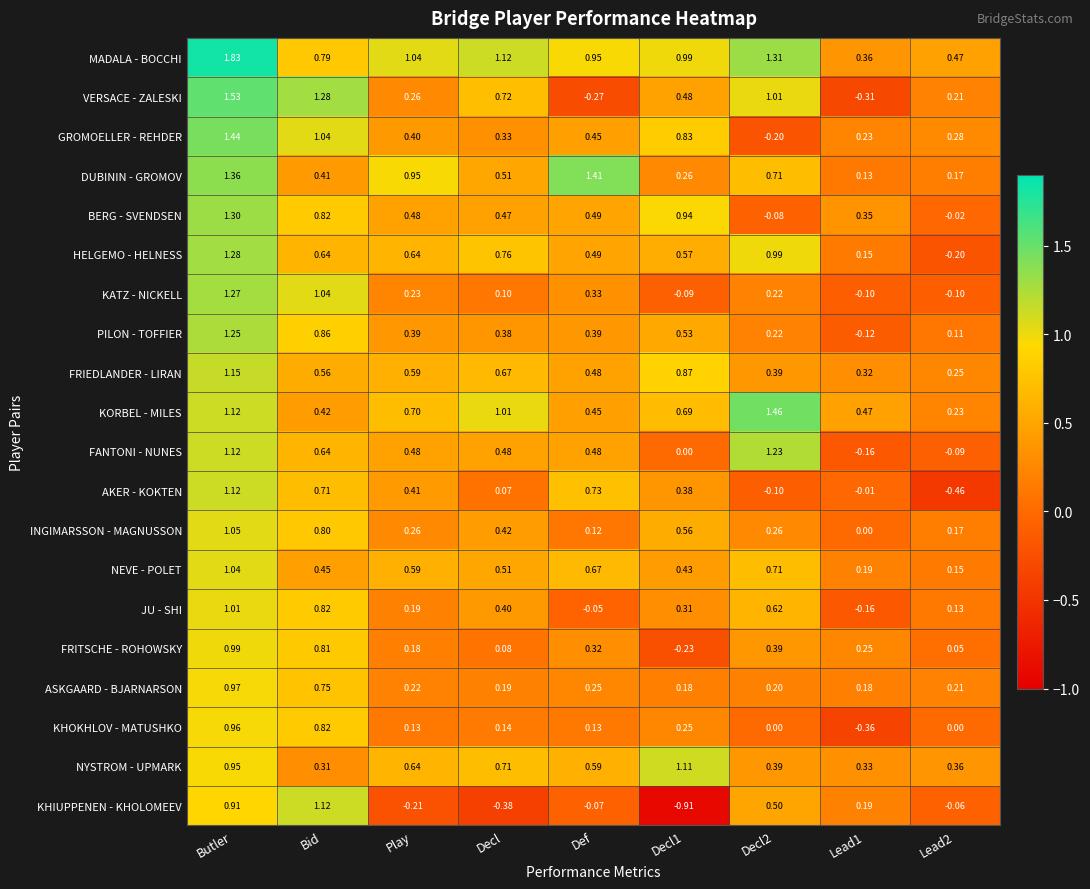

At Decl1, list the series in order from largest to smallest.

NYSTROM - UPMARK, MADALA - BOCCHI, BERG - SVENDSEN, FRIEDLANDER - LIRAN, GROMOELLER - REHDER, KORBEL - MILES, HELGEMO - HELNESS, INGIMARSSON - MAGNUSSON, PILON - TOFFIER, VERSACE - ZALESKI, NEVE - POLET, AKER - KOKTEN, JU - SHI, DUBININ - GROMOV, KHOKHLOV - MATUSHKO, ASKGAARD - BJARNARSON, FANTONI - NUNES, KATZ - NICKELL, FRITSCHE - ROHOWSKY, KHIUPPENEN - KHOLOMEEV